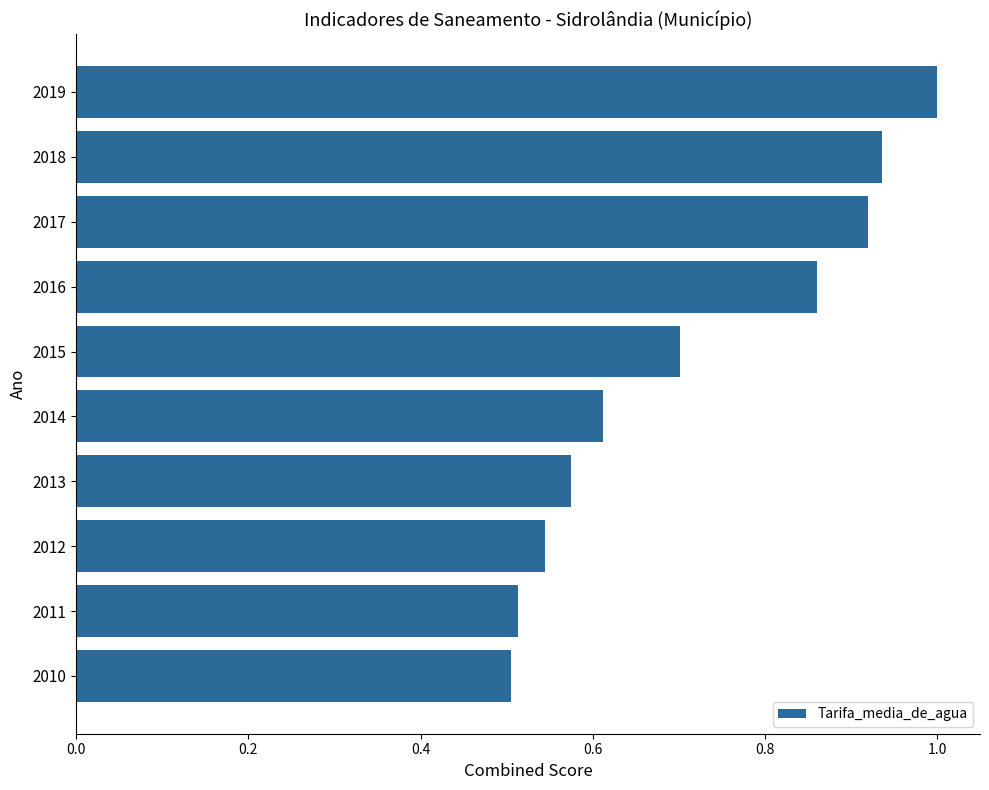

Which has a higher value, 2015 or 2017?

2017